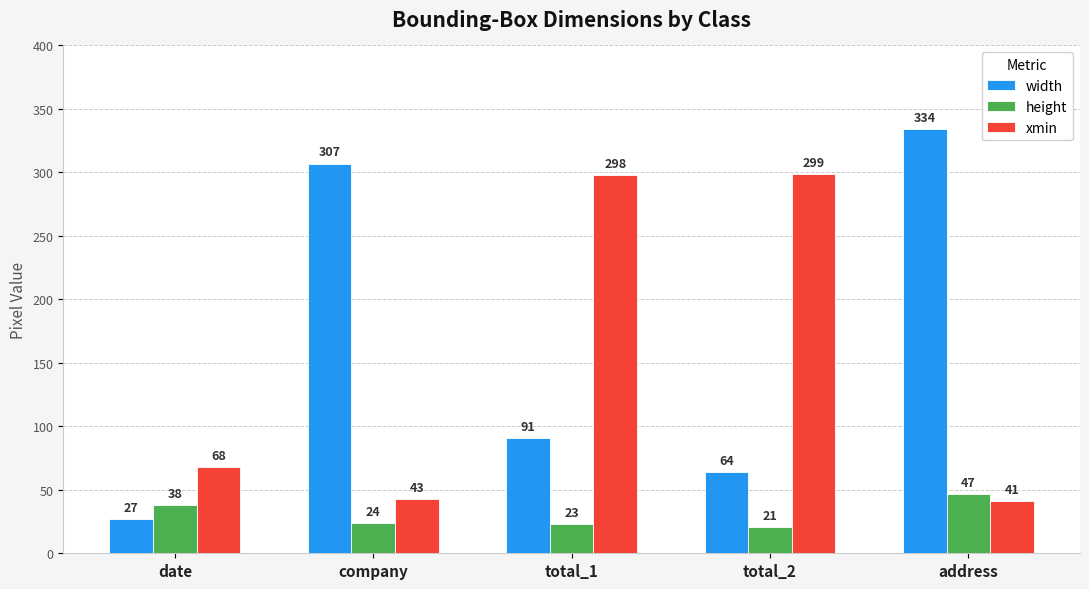

Reading left to right, extract all data points from this chart.

width: 27	307	91	64	334
height: 38	24	23	21	47
xmin: 68	43	298	299	41